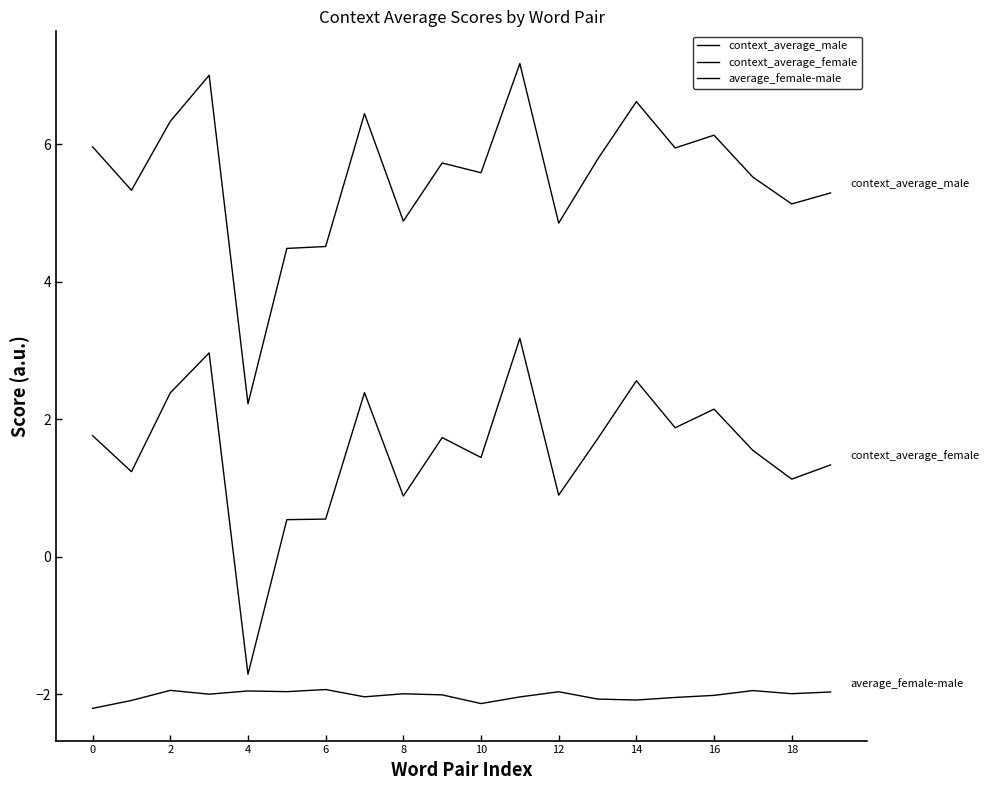

Which series has the largest range (max minus min)?

context_average_male